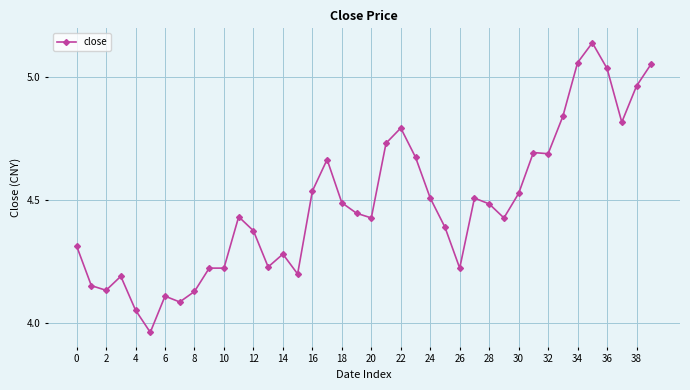

What is the difference between the maximum and minimum values?

1.2